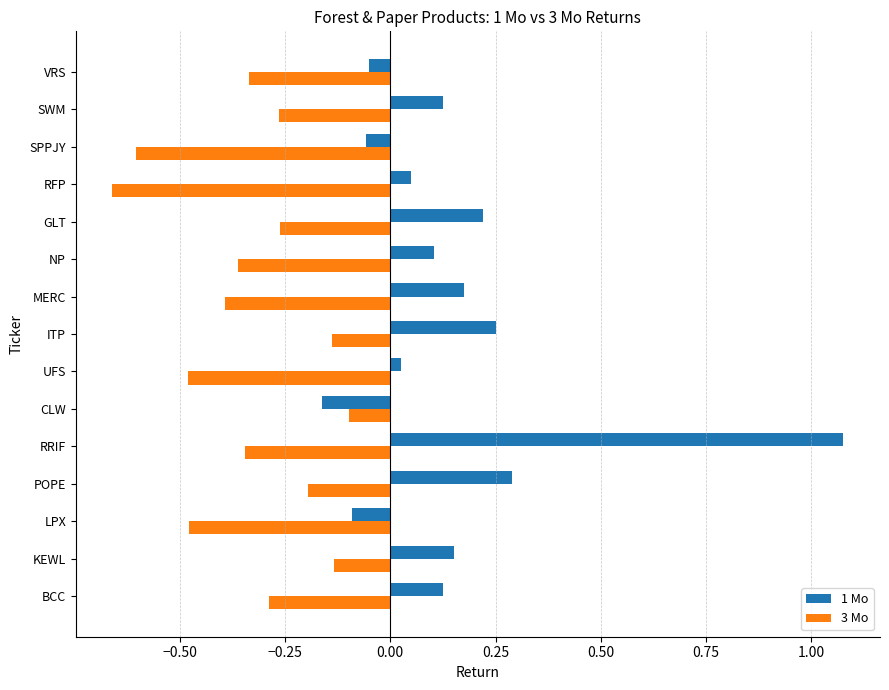

What is the sum of all 1 Mo values?

2.2